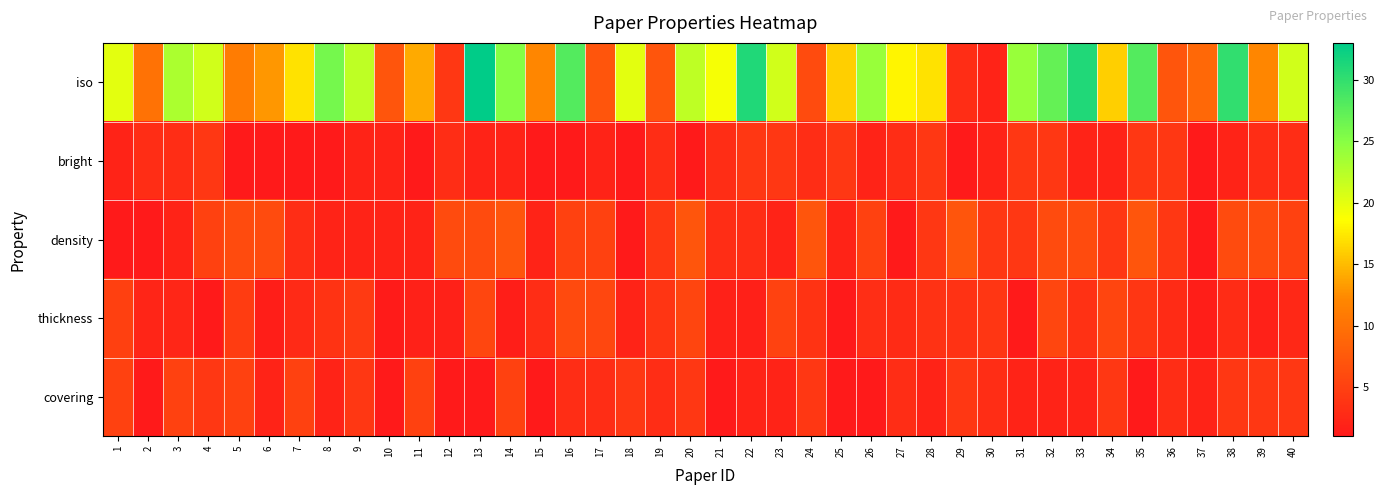

Reading left to right, list all the values displayed in this chart.

iso: 1=20.0	2=10.0	3=23.0	4=21.0	5=11.0	6=13.0	7=17.0	8=26.0	9=22.0	10=7.0	11=14.0	12=4.0	13=33.0	14=25.0	15=12.0	16=28.0	17=7.0	18=20.0	19=7.0	20=22.0	21=19.0	22=31.0	23=21.0	24=6.0	25=16.0	26=24.0	27=18.0	28=17.0	29=3.0	30=2.0	31=24.0	32=27.0	33=31.0	34=16.0	35=28.0	36=7.0	37=9.0	38=30.0	39=12.0	40=21.0
bright: 1=2.0	2=3.0	3=3.0	4=4.0	5=1.0	6=1.0	7=1.0	8=1.0	9=2.0	10=2.0	11=1.0	12=3.0	13=2.0	14=2.0	15=1.0	16=1.0	17=2.0	18=1.0	19=3.0	20=1.0	21=3.0	22=4.0	23=4.0	24=3.0	25=4.0	26=2.0	27=3.0	28=4.0	29=1.0	30=2.0	31=4.0	32=4.0	33=2.0	34=2.0	35=4.0	36=4.0	37=1.0	38=2.0	39=3.0	40=3.0
density: 1=1.0	2=1.0	3=2.0	4=5.0	5=6.0	6=6.0	7=3.0	8=2.0	9=2.0	10=2.0	11=2.0	12=6.0	13=6.0	14=7.0	15=2.0	16=5.0	17=5.0	18=1.0	19=4.0	20=7.0	21=3.0	22=3.0	23=2.0	24=7.0	25=2.0	26=5.0	27=1.0	28=4.0	29=7.0	30=4.0	31=4.0	32=6.0	33=6.0	34=4.0	35=7.0	36=4.0	37=1.0	38=6.0	39=6.0	40=5.0
thickness: 1=4.9	2=2.2	3=2.3	4=1.1	5=4.6	6=1.5	7=2.7	8=3.7	9=4.3	10=1.2	11=1.8	12=1.8	13=5.5	14=1.5	15=3.1	16=5.9	17=5.7	18=2.1	19=3.8	20=5.4	21=1.8	22=1.7	23=5.2	24=3.7	25=1.1	26=3.2	27=2.8	28=3.5	29=3.6	30=3.9	31=1.1	32=5.6	33=3.4	34=5.4	35=3.9	36=2.8	37=1.5	38=2.9	39=1.8	40=2.5
covering: 1=5.0	2=1.0	3=5.0	4=4.0	5=5.0	6=2.0	7=5.0	8=2.0	9=4.0	10=1.0	11=5.0	12=1.0	13=1.0	14=5.0	15=1.0	16=3.0	17=3.0	18=4.0	19=3.0	20=4.0	21=1.0	22=2.0	23=2.0	24=4.0	25=1.0	26=1.0	27=3.0	28=2.0	29=4.0	30=3.0	31=2.0	32=2.0	33=2.0	34=4.0	35=1.0	36=3.0	37=2.0	38=4.0	39=4.0	40=4.0